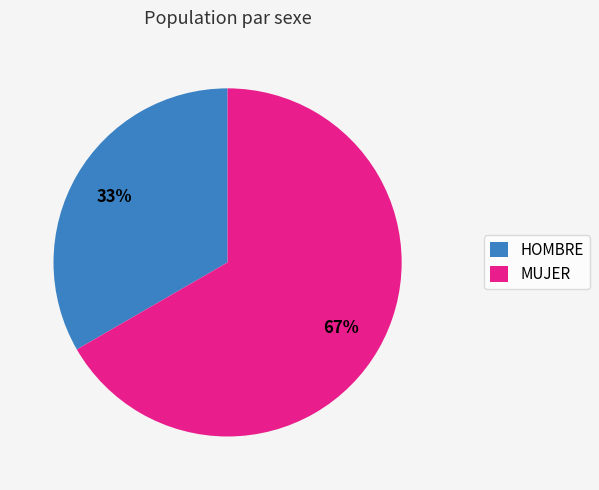

How many slices are in this pie chart?

2